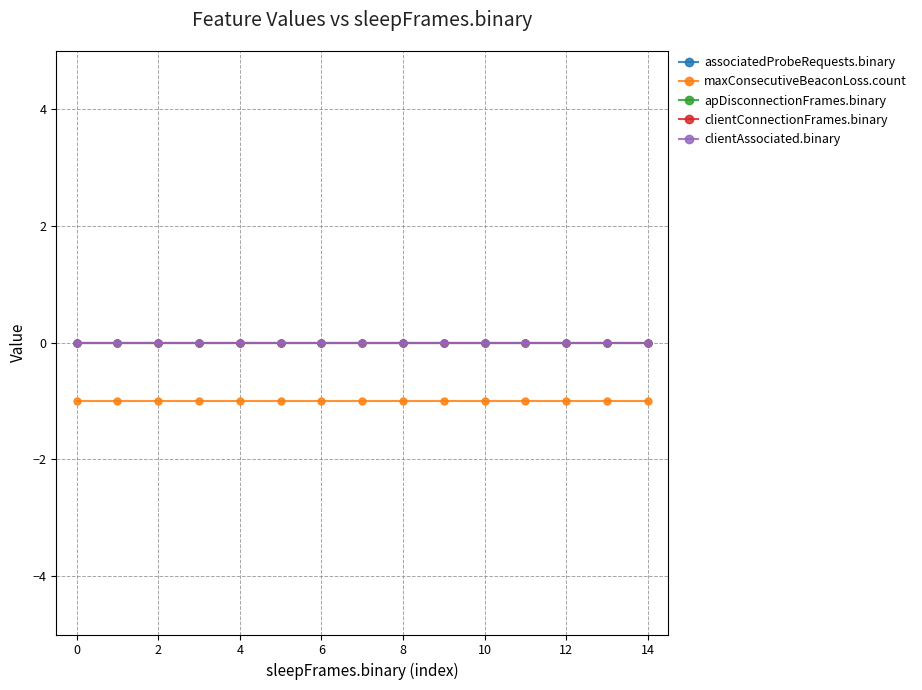

Count the number of categories in the chart.

15